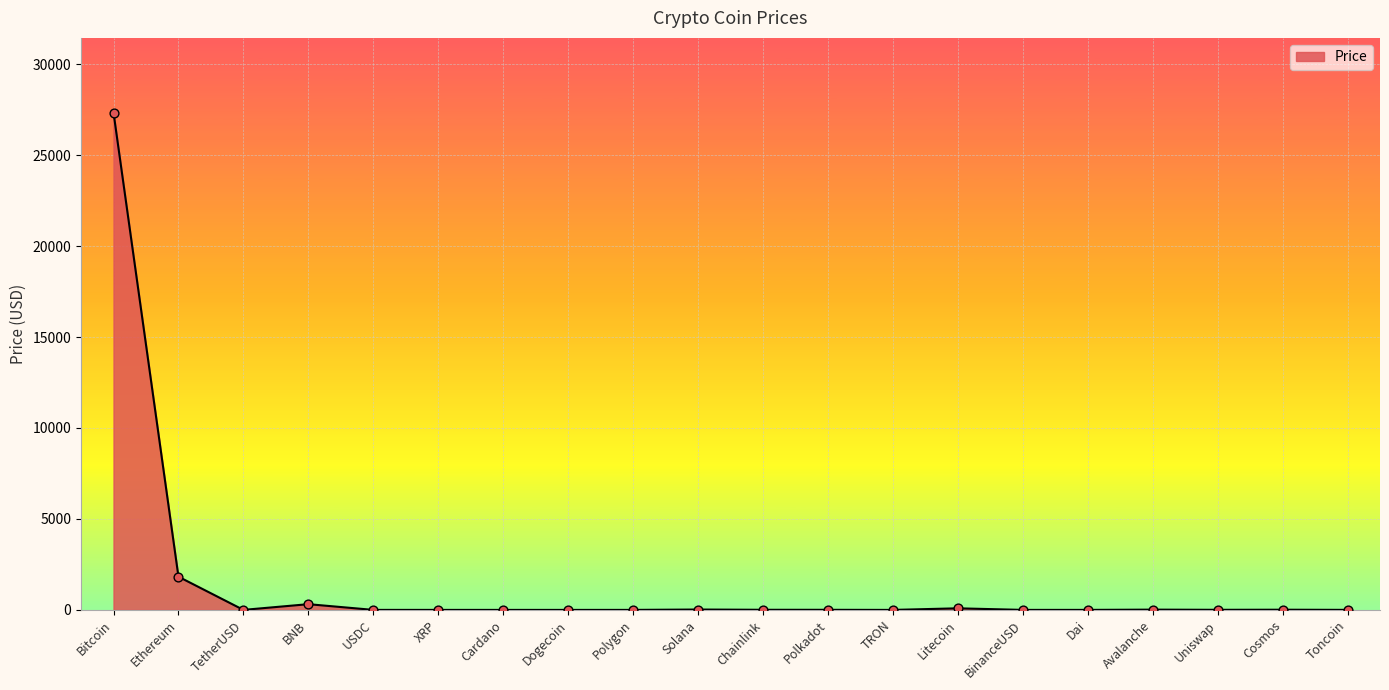

Approximately how many times larger is the value at Polygon compared to Dai?

0.9